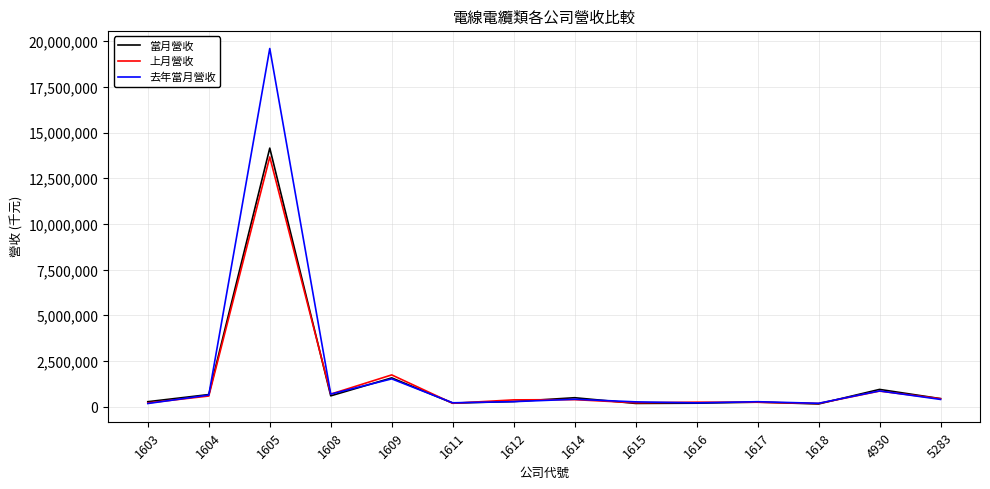

How many distinct data groups are displayed?

3